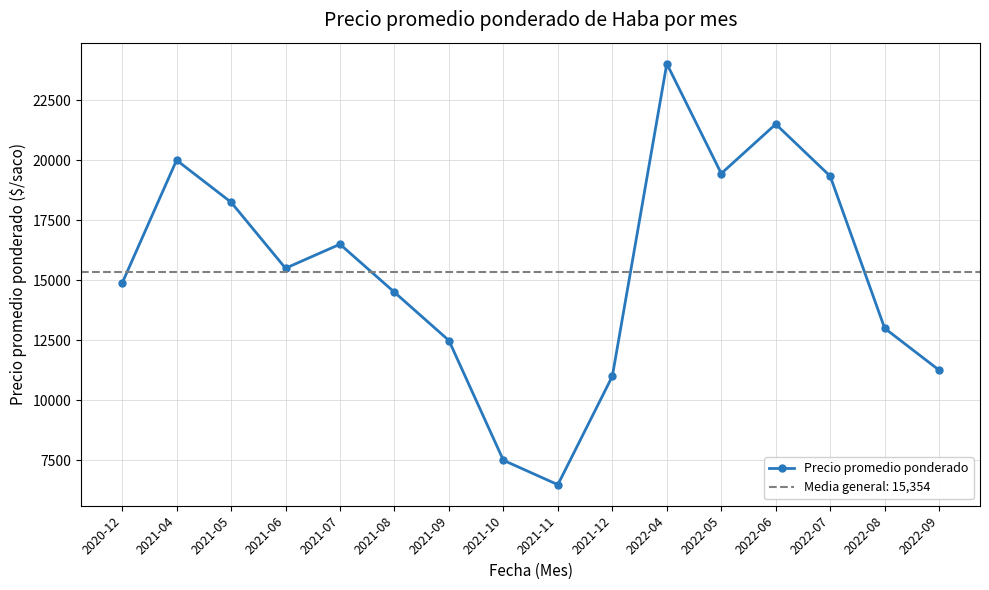

What is the sum of the values at 2021-10 and 2021-04?

27504.0